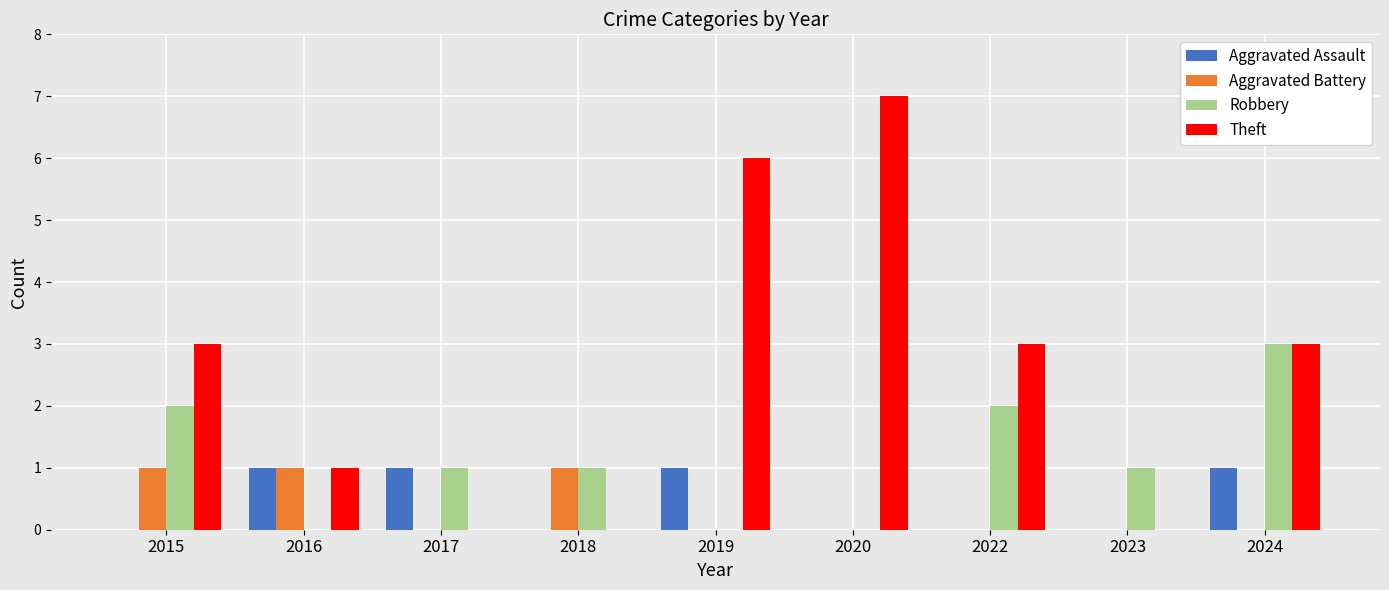

Is it true that Aggravated Battery equals 0 at 2020?

True